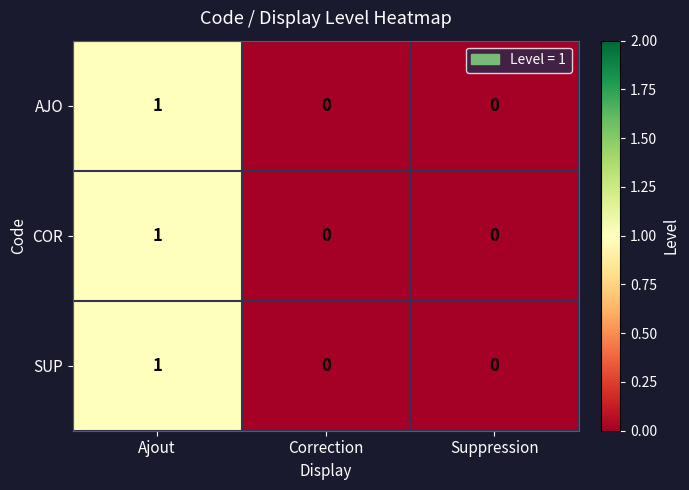

At which category is the sum across all series the highest?

Ajout